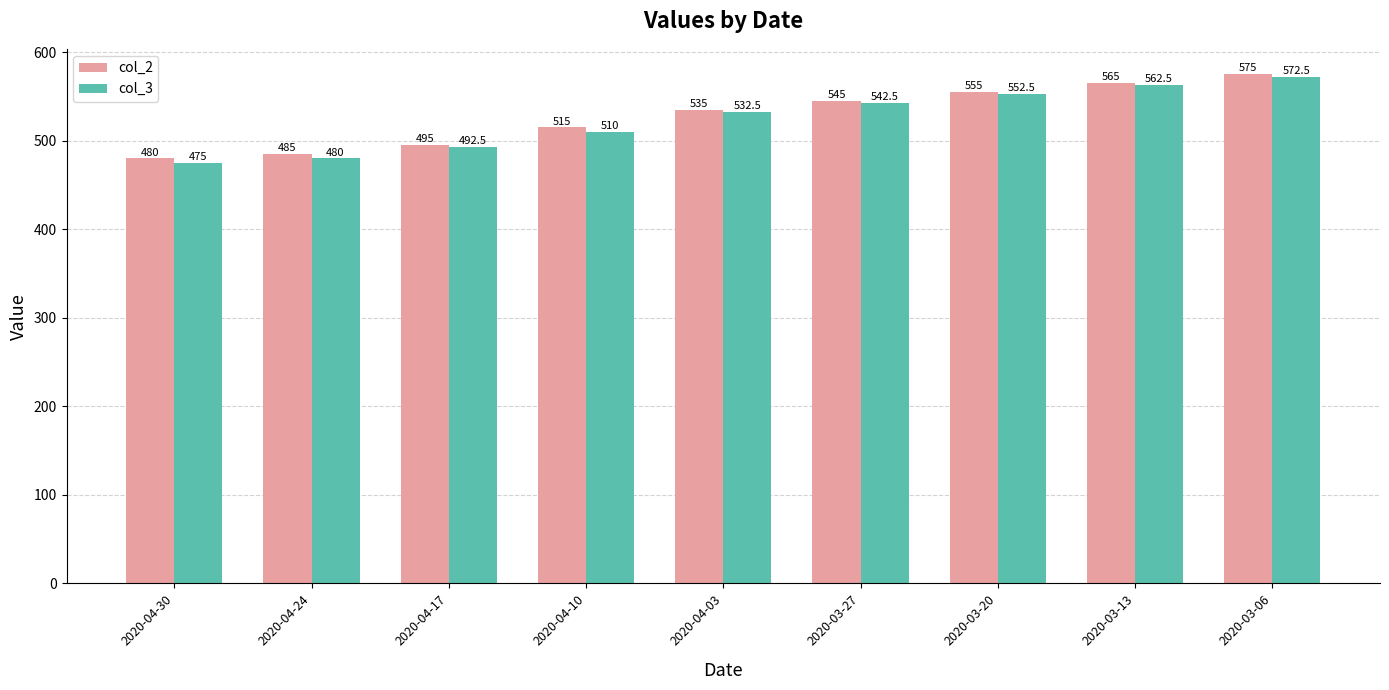

Which series has the largest range (max minus min)?

col_3